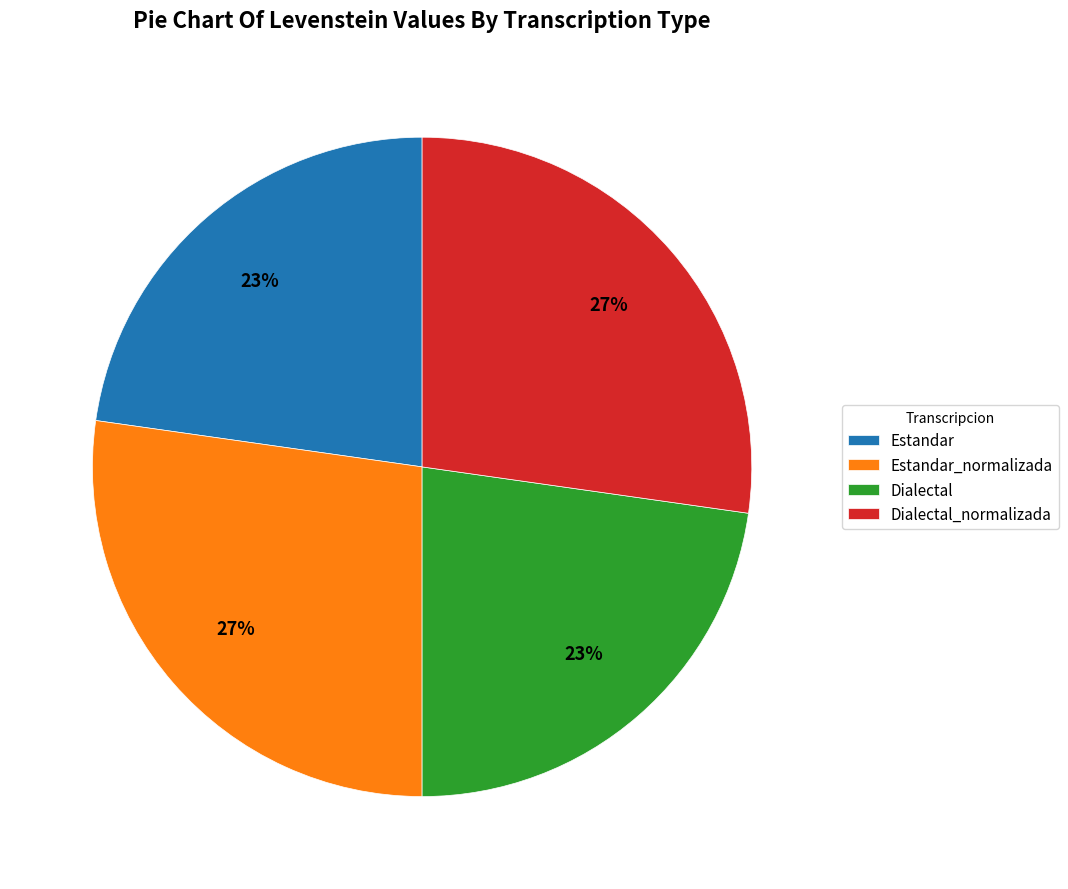

How many slices are in this pie chart?

4